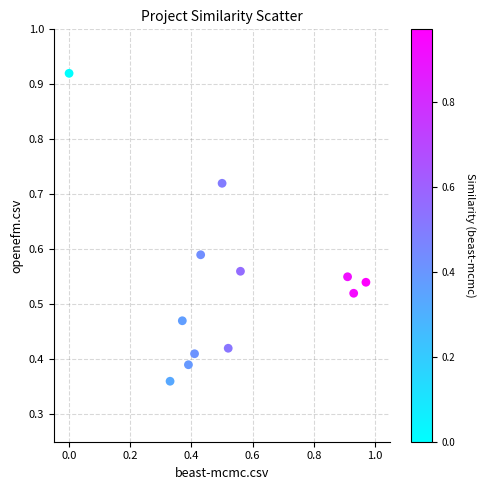

What is the range of X values (max minus min)?

1.0